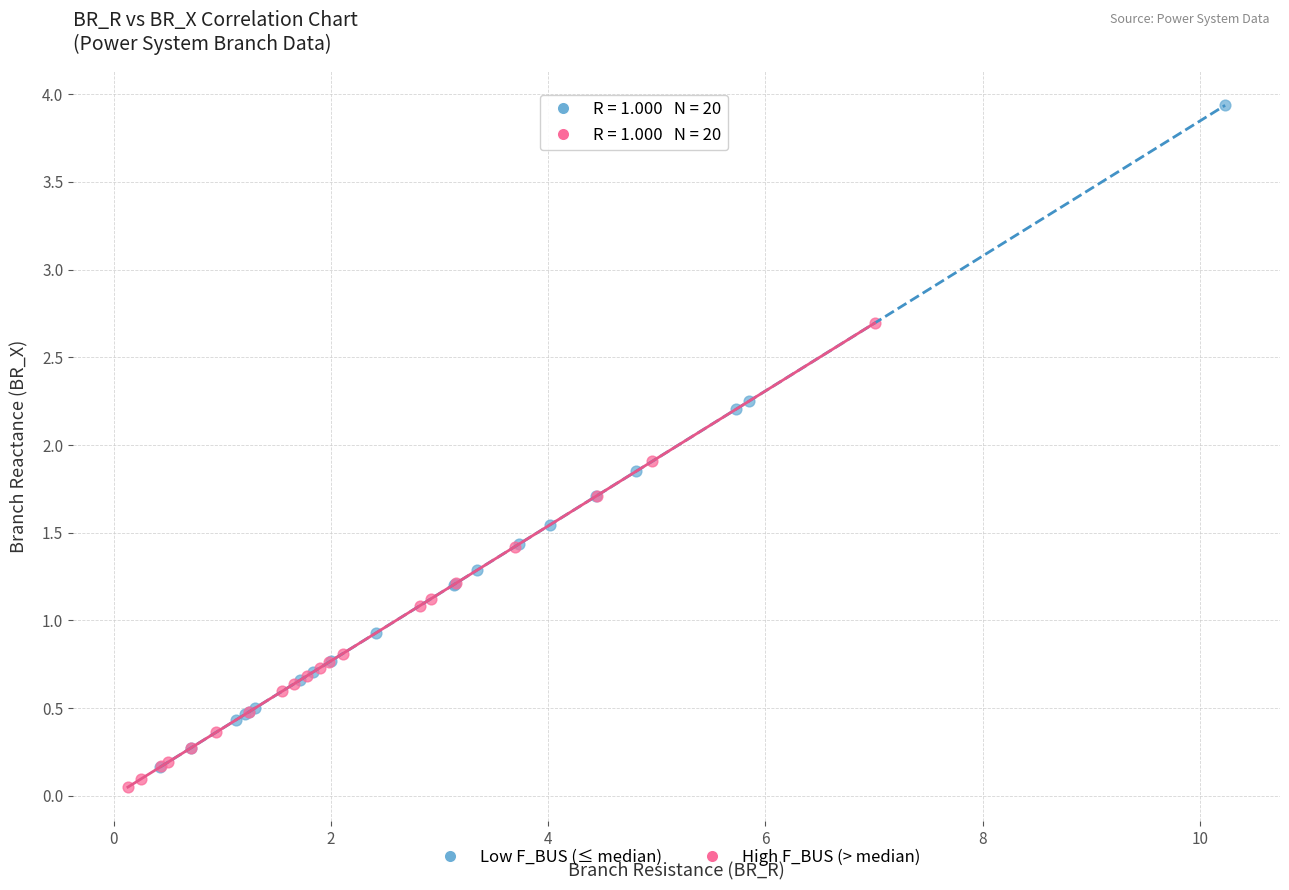

Which series contains the highest Y value?

Low F_BUS (≤ median)